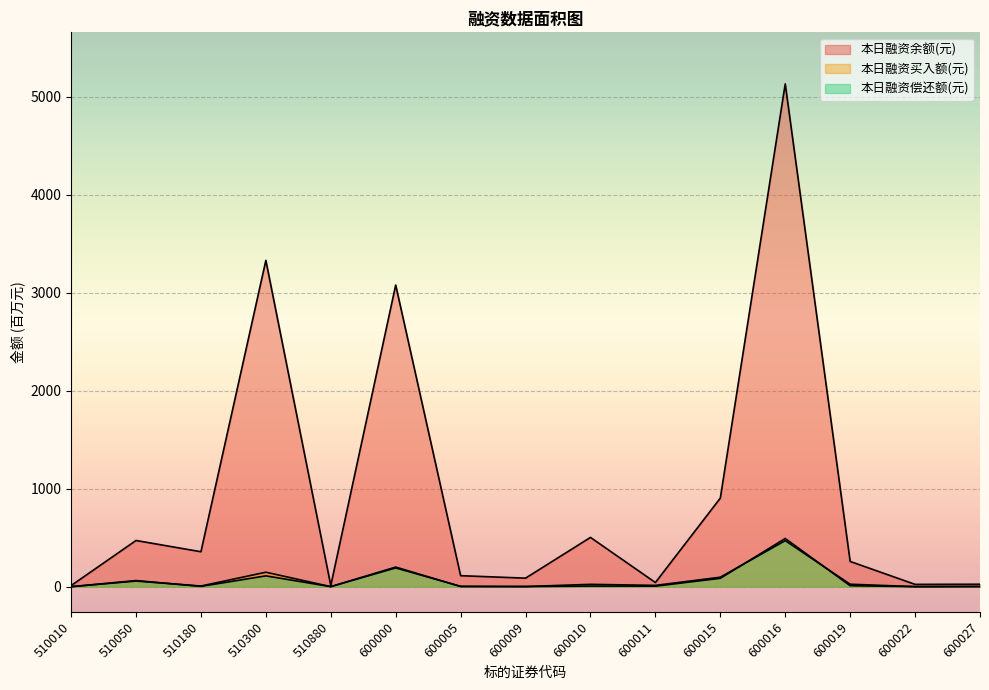

Where does the 本日融资买入额(元) series first go above 6?

510050